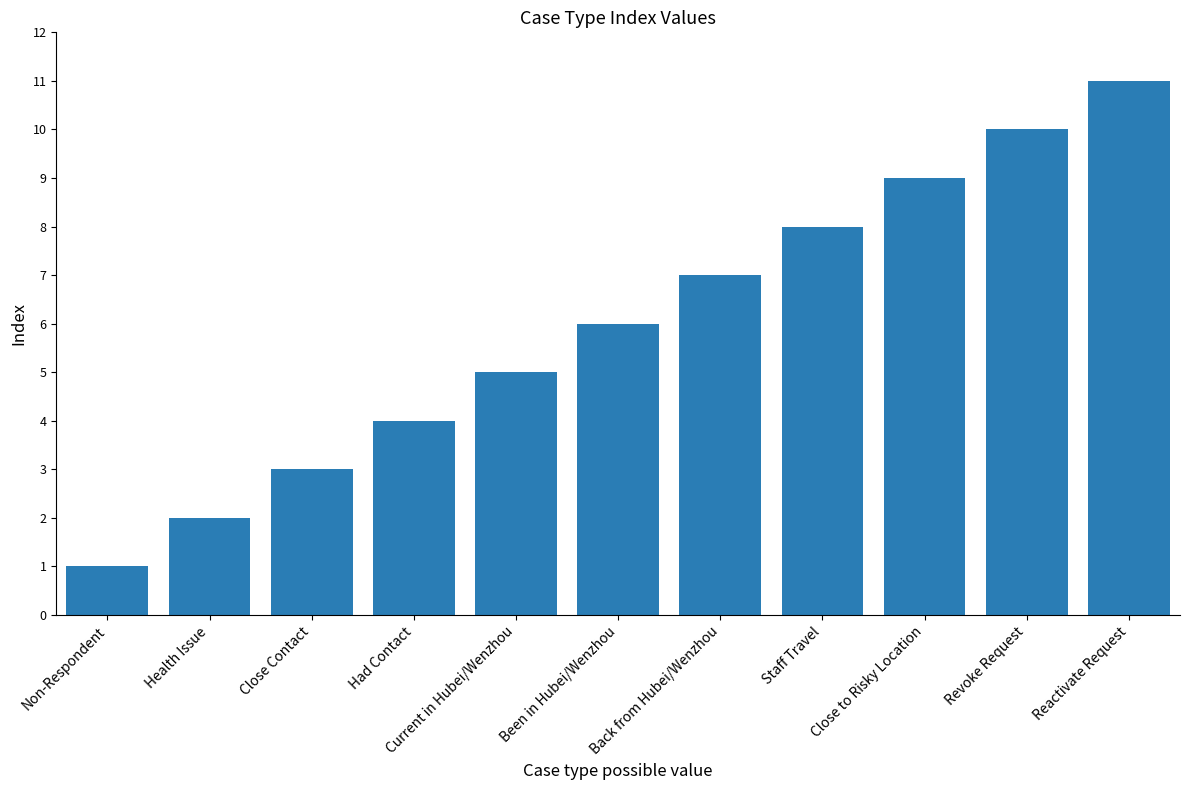

List the labels in order of value, largest first.

Reactivate Request, Revoke Request, Close to Risky Location, Staff Travel, Back from Hubei/Wenzhou, Been in Hubei/Wenzhou, Current in Hubei/Wenzhou, Had Contact, Close Contact, Health Issue, Non-Respondent